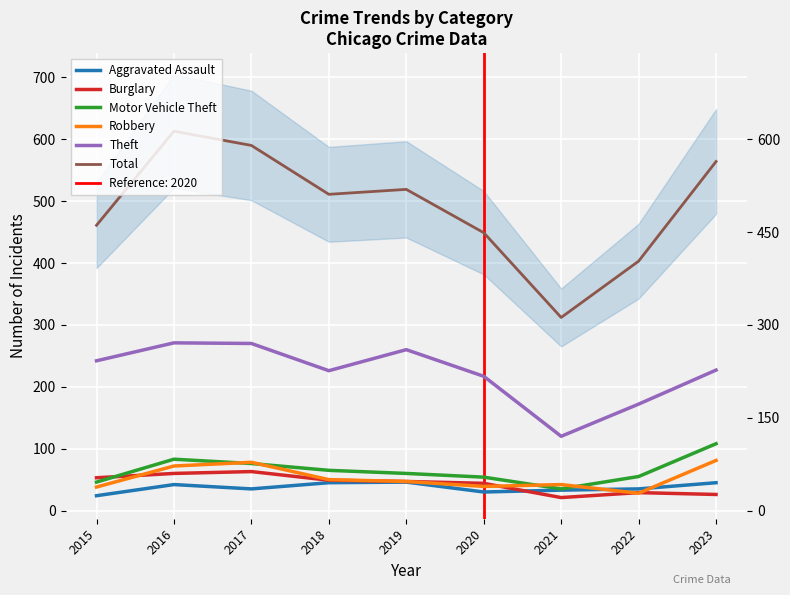

What is the lowest value of the Total series?

312